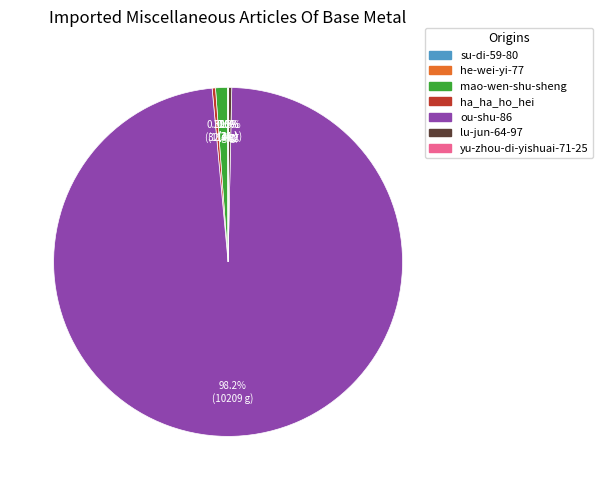

The ha_ha_ho_hei slice represents 0% of the pie. True or false?

True